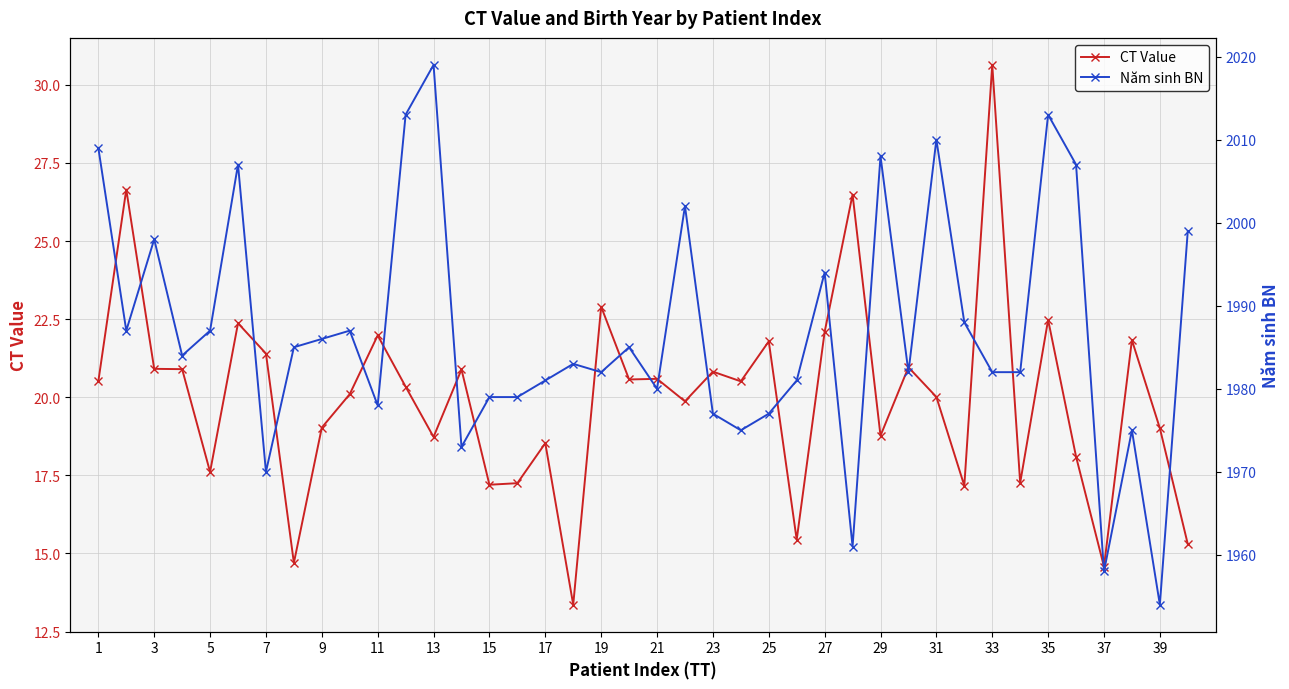

True or false: CT Value has a value of 14.6 at 37.

True